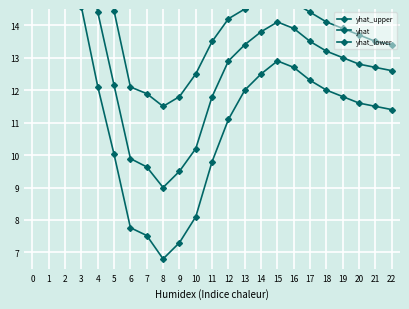

At which category does yhat reach its first local peak?

15